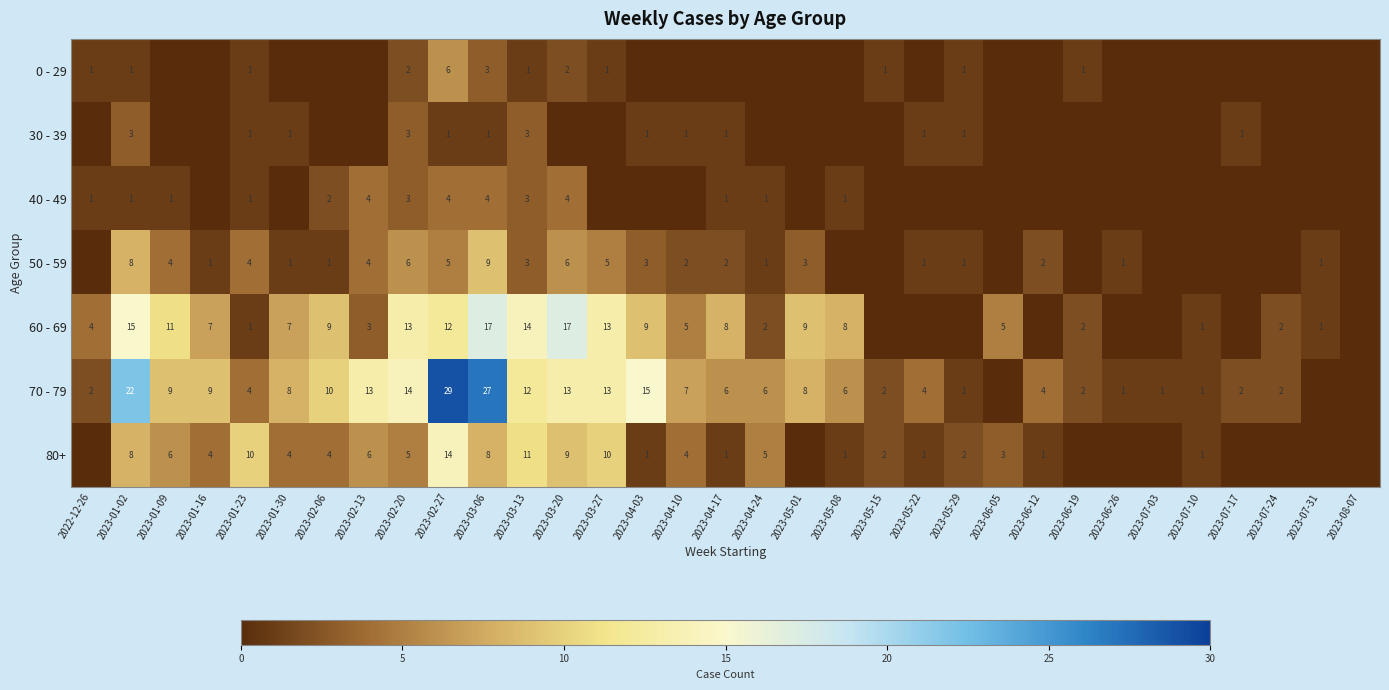

Is the value of 80+ at 2023-01-16 greater than the value of 40 - 49 at 2022-12-26?

Yes